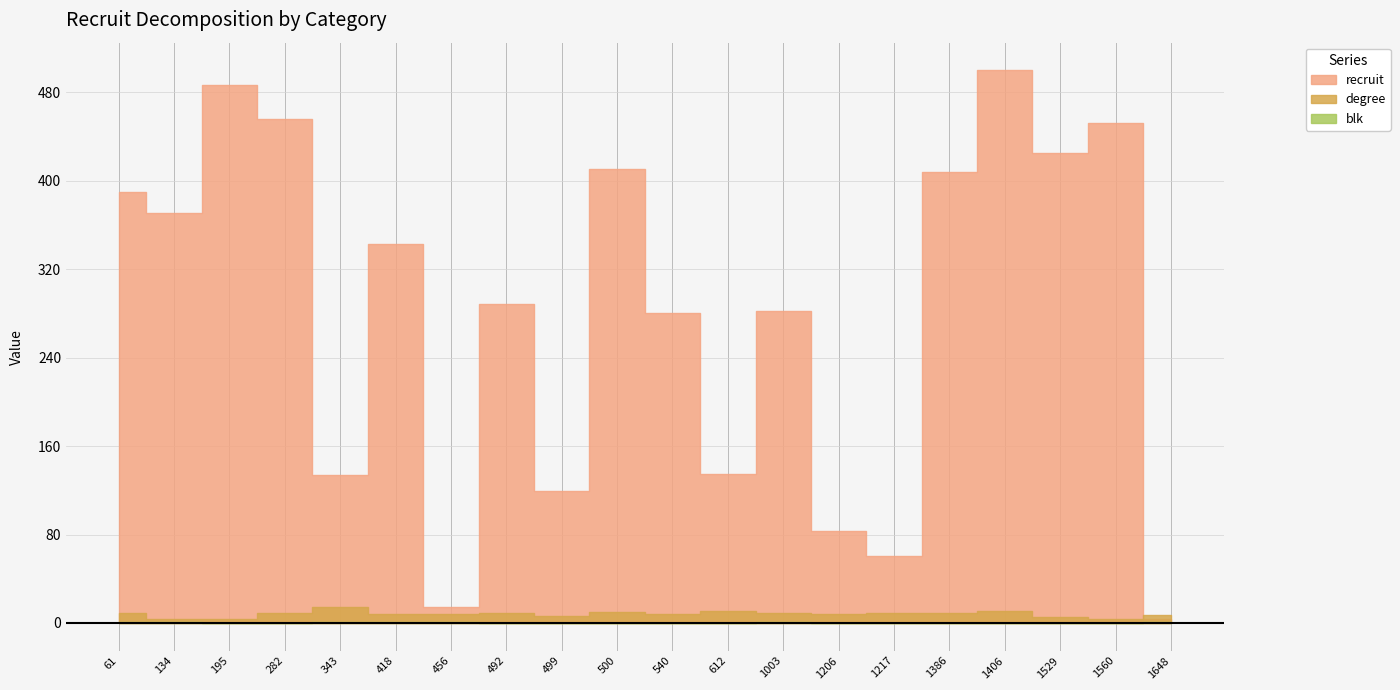

The blk series shows 0 at 1560. True or false?

False